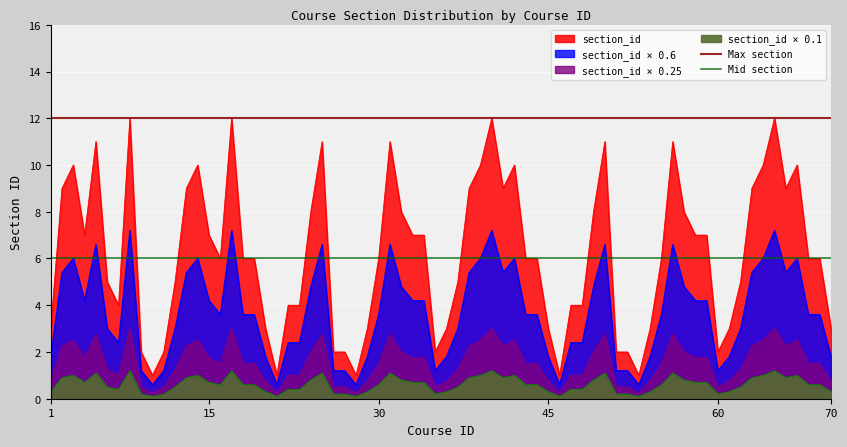

What is the value of the Max section point at the 2nd from the left?

12